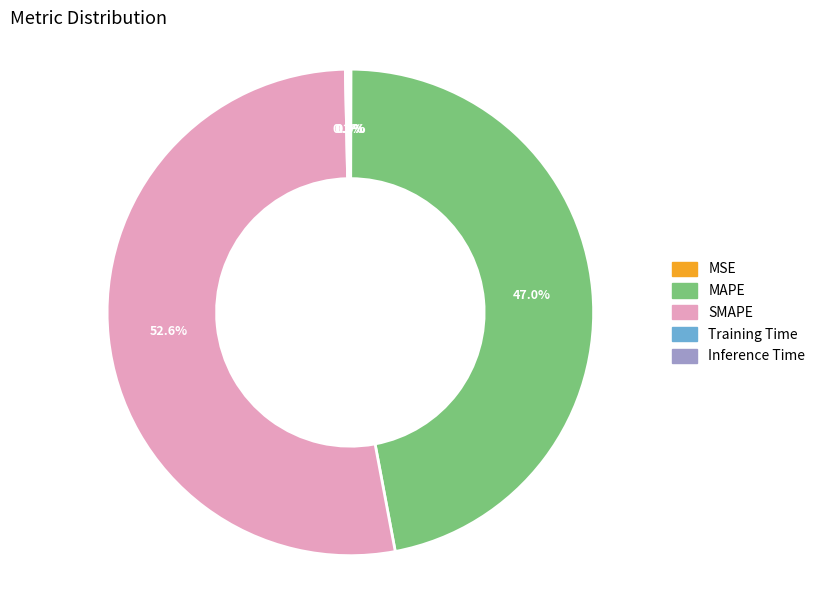

Which category has the biggest portion of the pie?

SMAPE